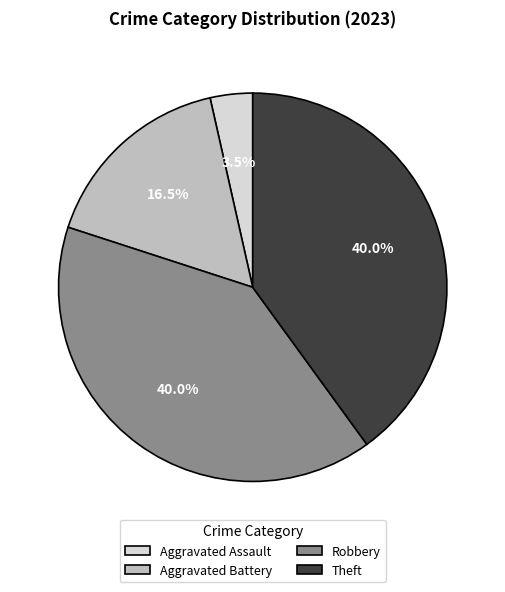

Is there a majority slice in this chart?

No